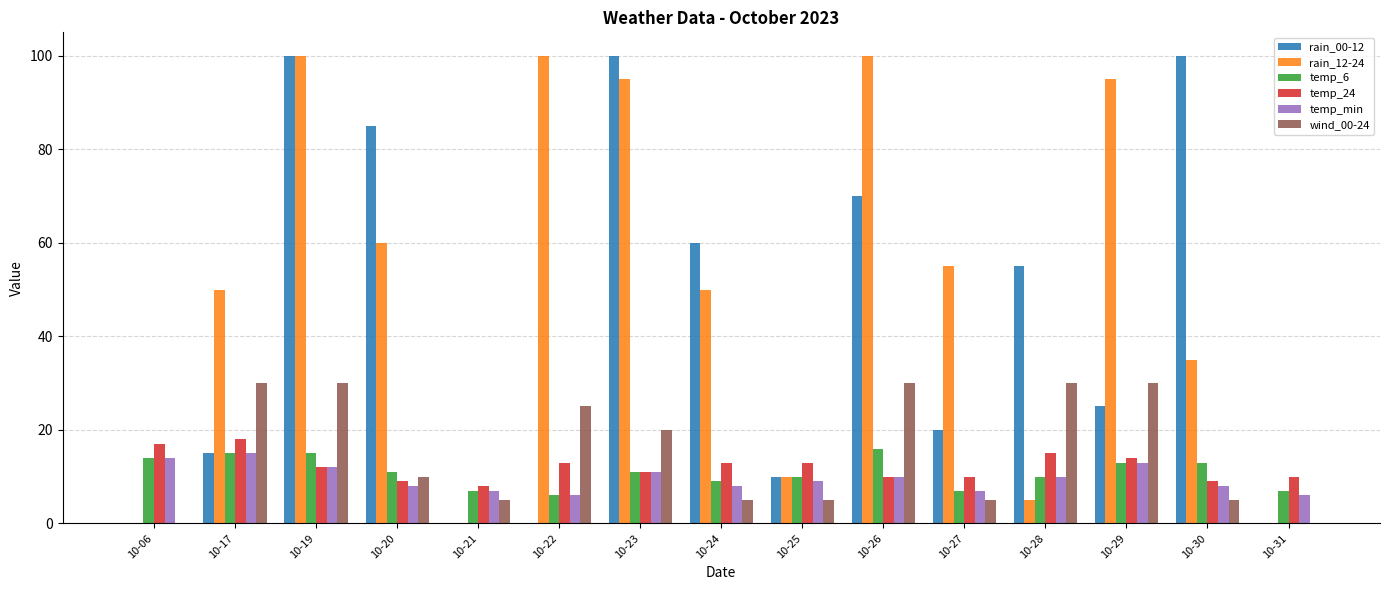

What are all the series names shown in the legend?

rain_00-12, rain_12-24, temp_6, temp_24, temp_min, wind_00-24